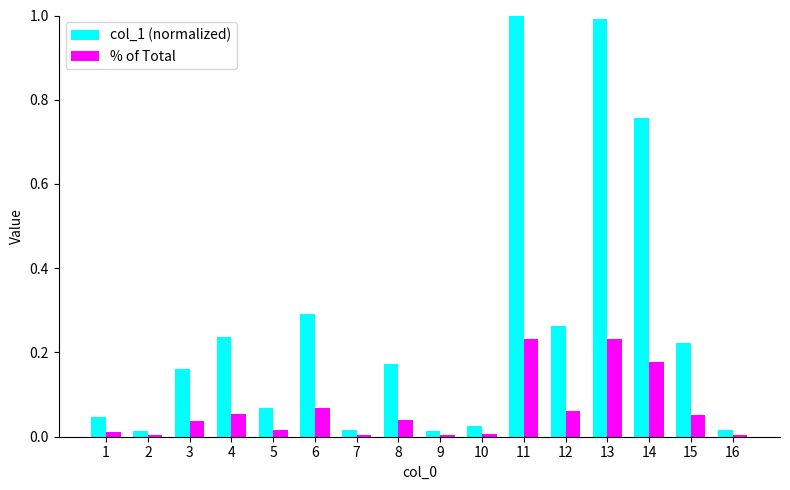

Which series has the widest spread of values?

col_1 (normalized)